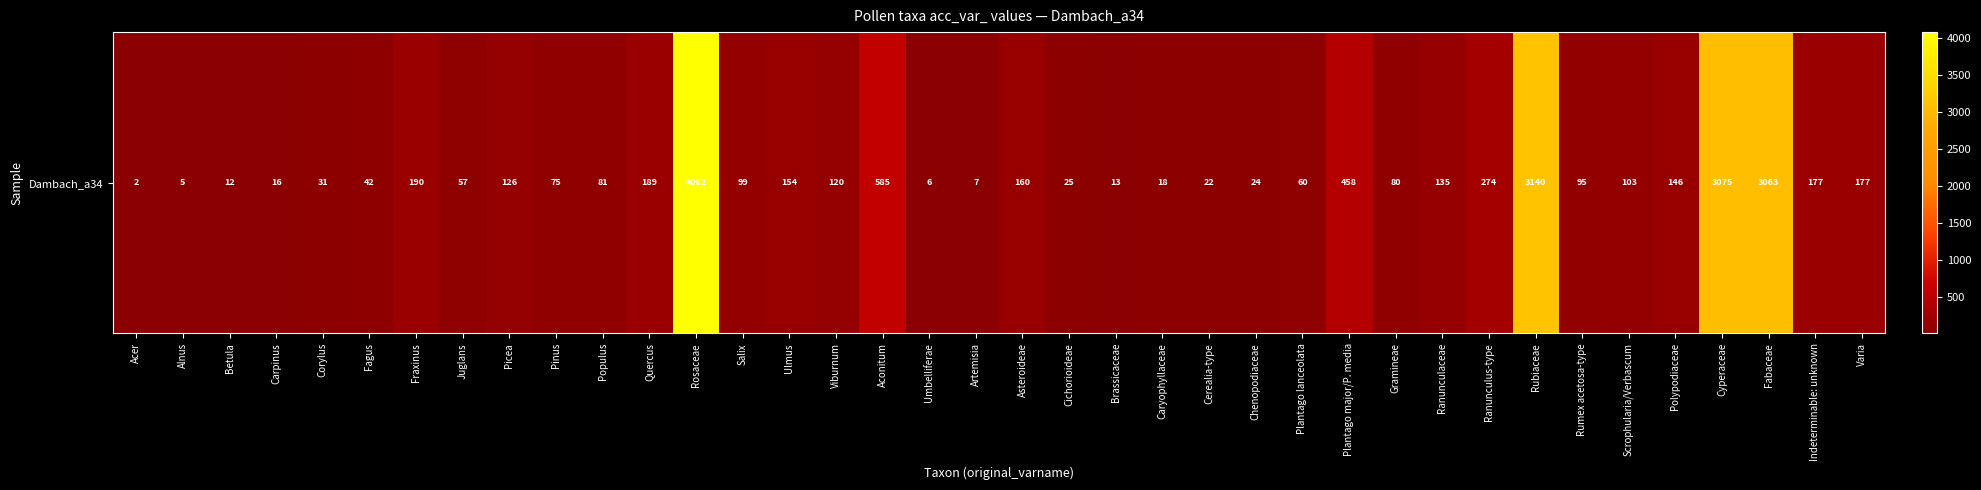

What is the average value?

451